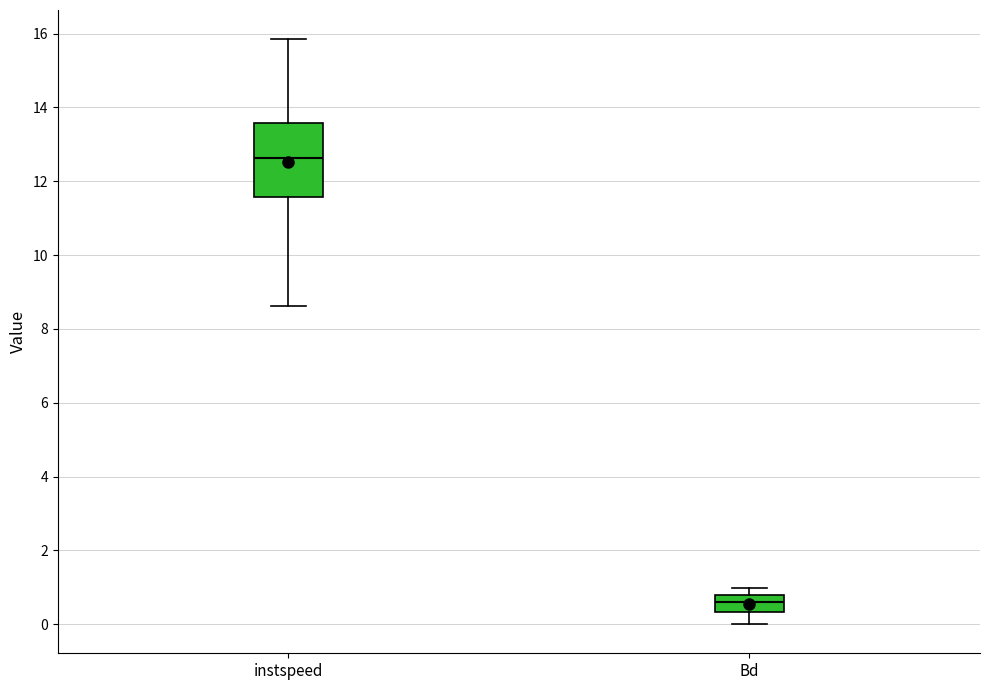

Comparing the boxes themselves (not the whiskers), which one is the tallest?

instspeed